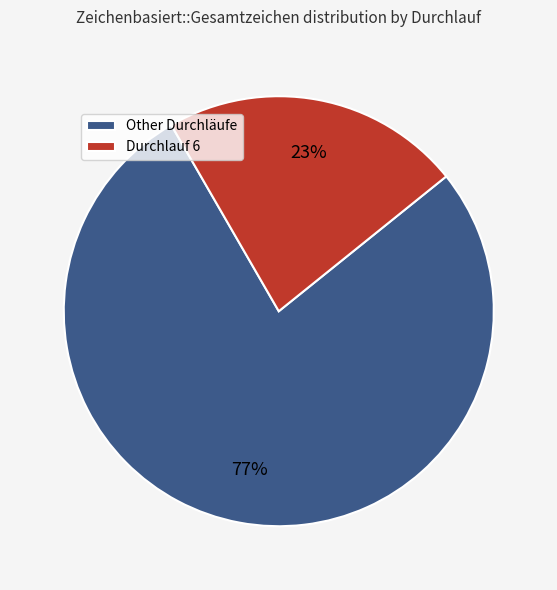

To the nearest percent, what is the average slice percentage?

50%